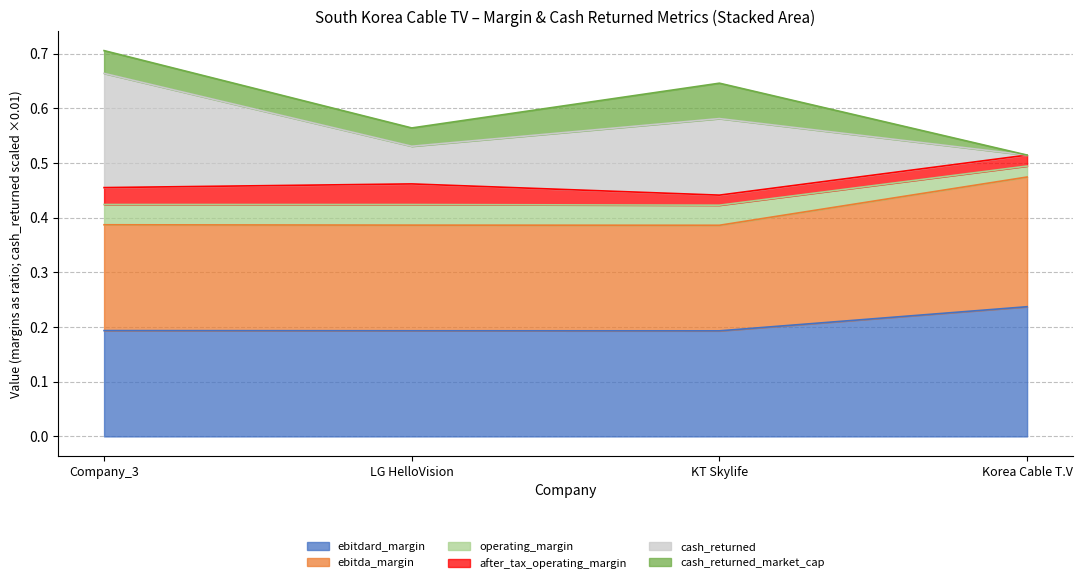

Does the chart display data point markers on the line(s)?

No